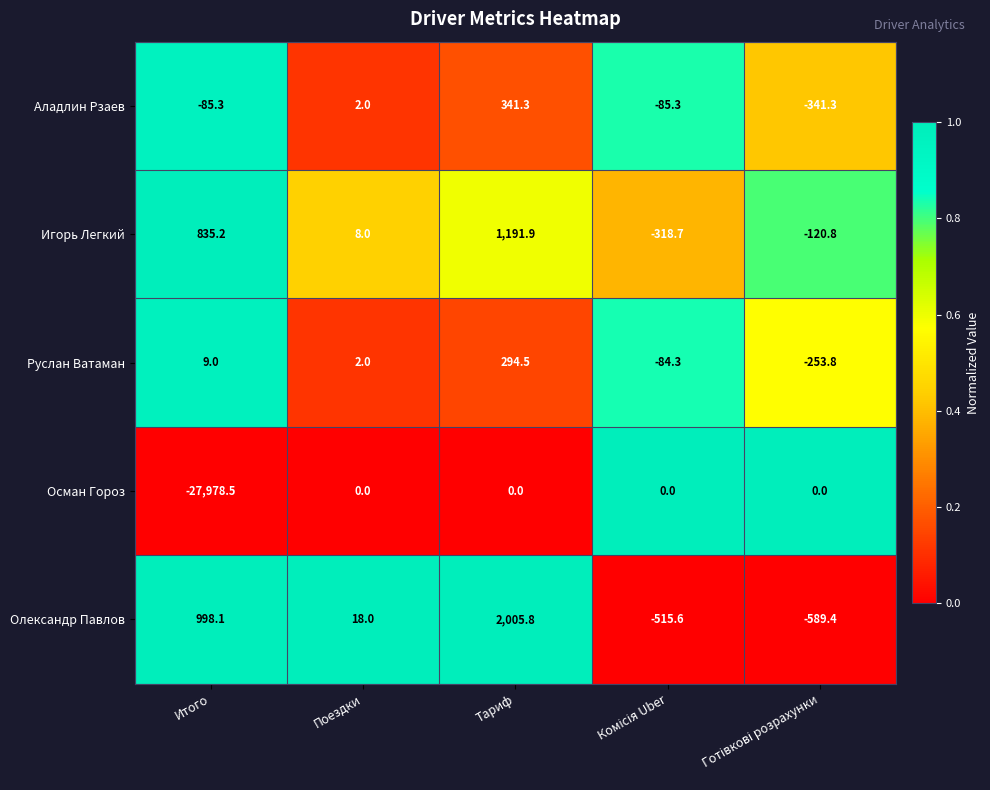

At which category is the sum across all series the highest?

Тариф